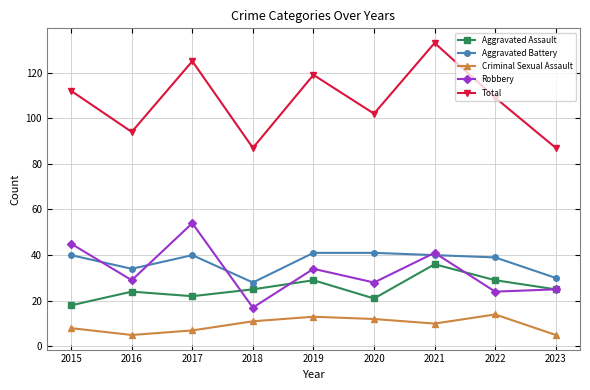

Reading left to right, what are all the values shown in this chart?

Aggravated Assault: 18	24	22	25	29	21	36	29	25
Aggravated Battery: 40	34	40	28	41	41	40	39	30
Criminal Sexual Assault: 8	5	7	11	13	12	10	14	5
Robbery: 45	29	54	17	34	28	41	24	25
Total: 112	94	125	87	119	102	133	109	87